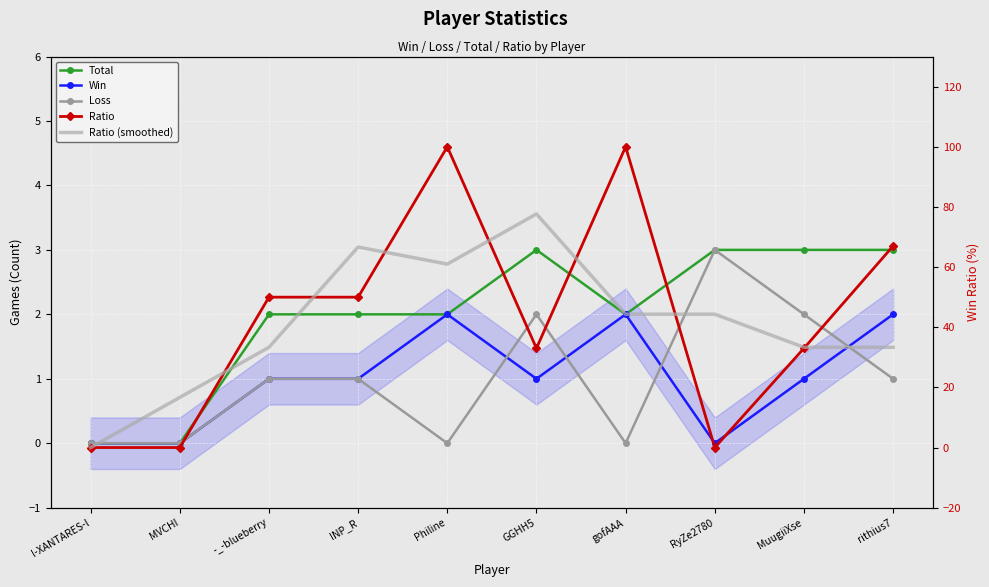

Count the number of data series in this chart.

5